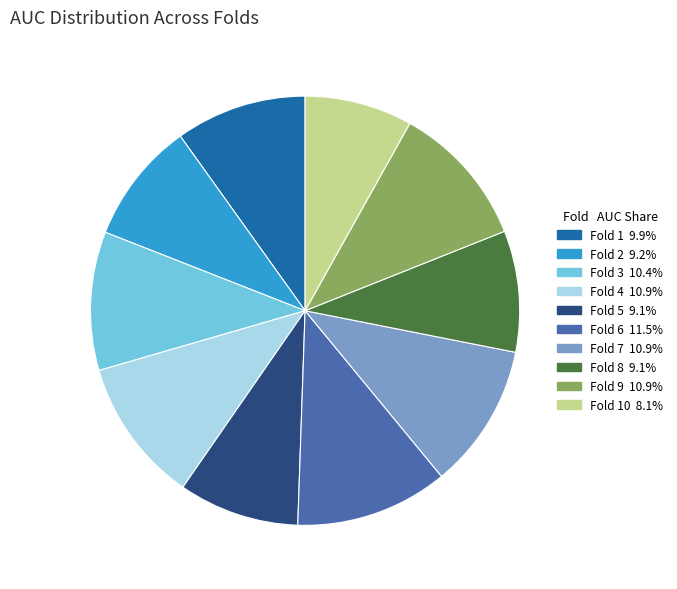

Is there a majority slice in this chart?

No